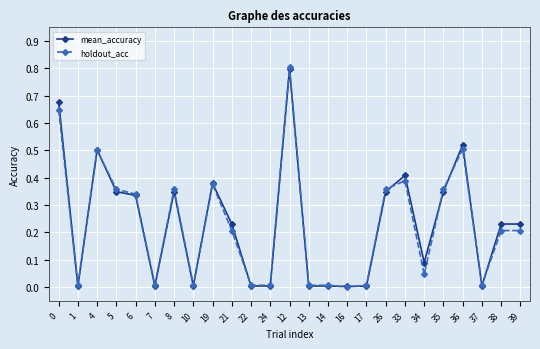

Count the number of categories in the chart.

25